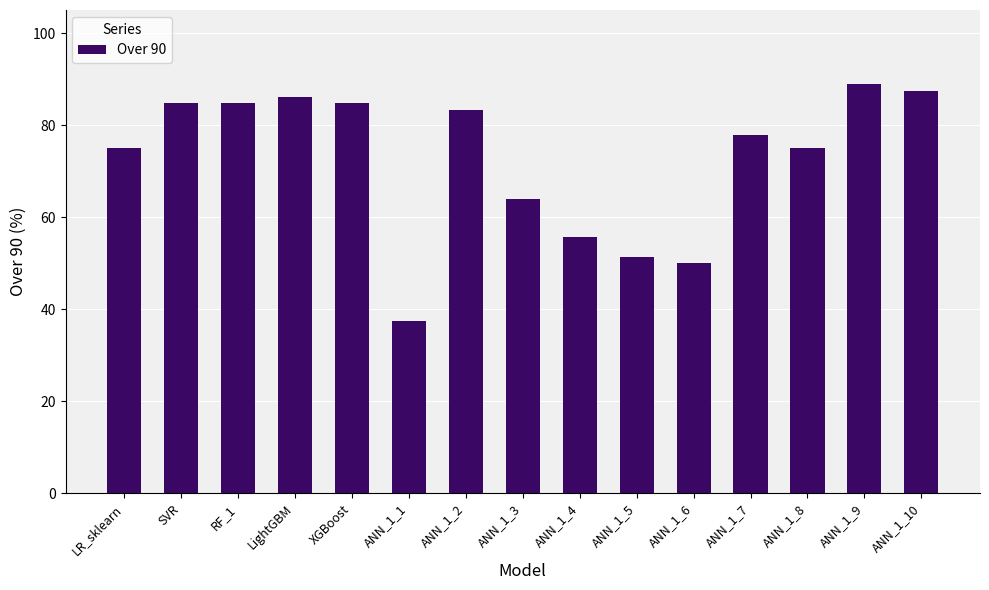

Which has a higher value, ANN_1_5 or ANN_1_6?

ANN_1_5